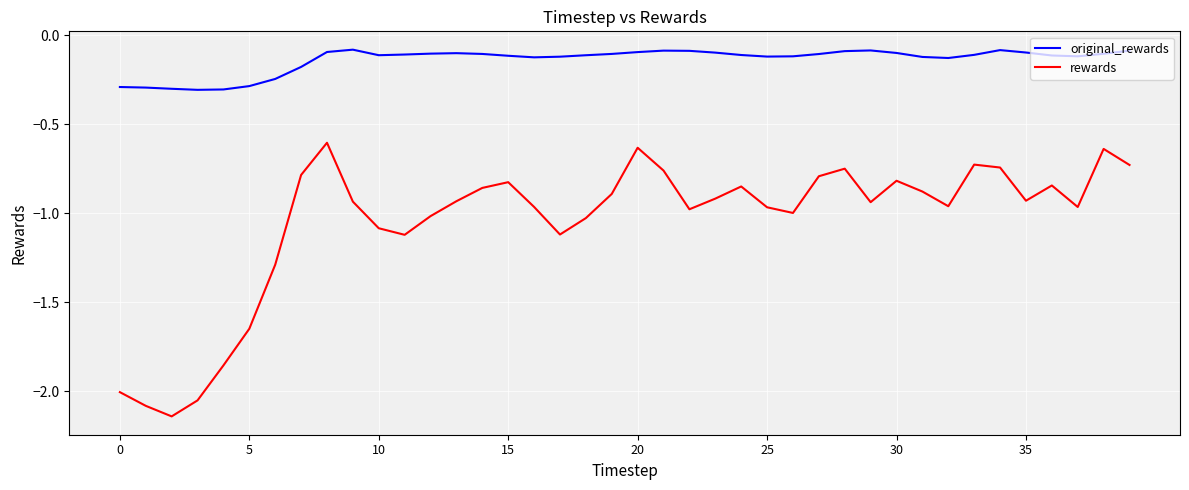

List the series in order of their peak value, highest first.

original_rewards, rewards